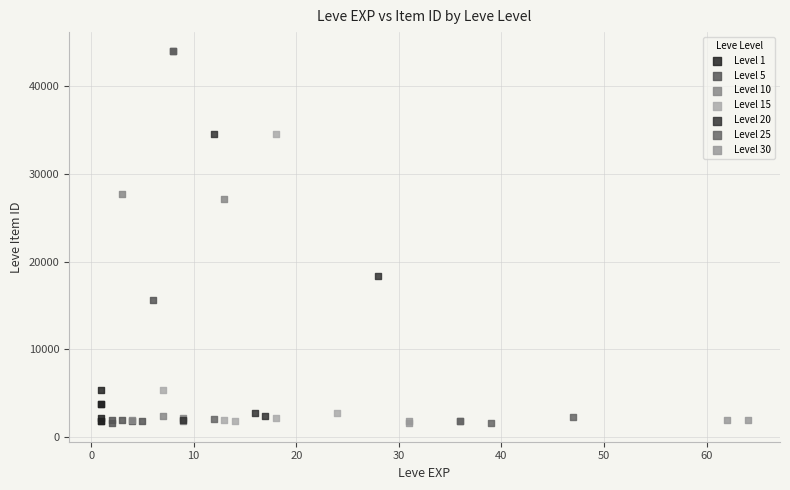

What are all the series names shown in the legend?

Level 1, Level 5, Level 10, Level 15, Level 20, Level 25, Level 30